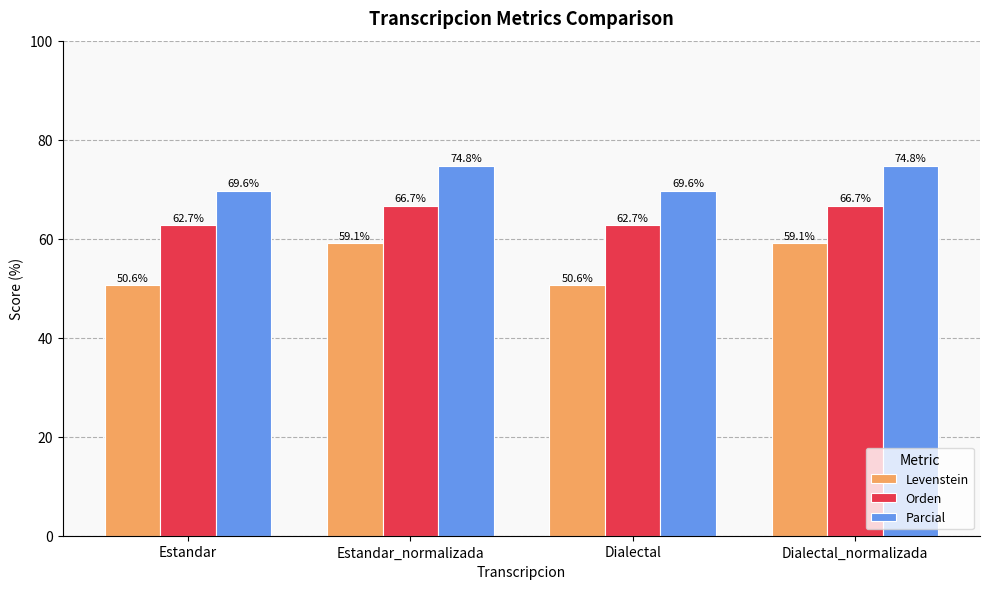

How many series are shown in this chart?

3